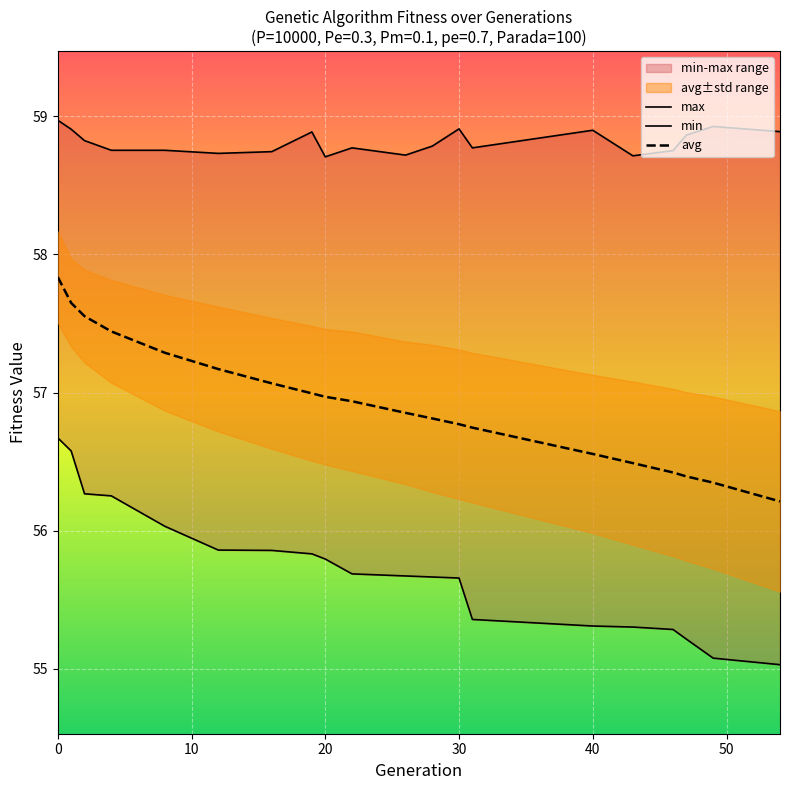

True or false: avg and max intersect in this chart.

False